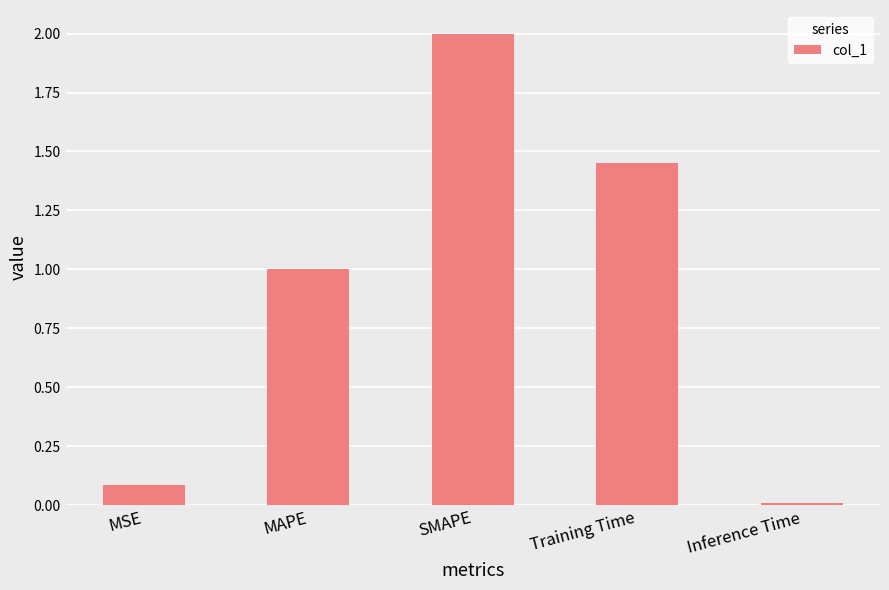

Which category has the lowest value across all series?

Inference Time